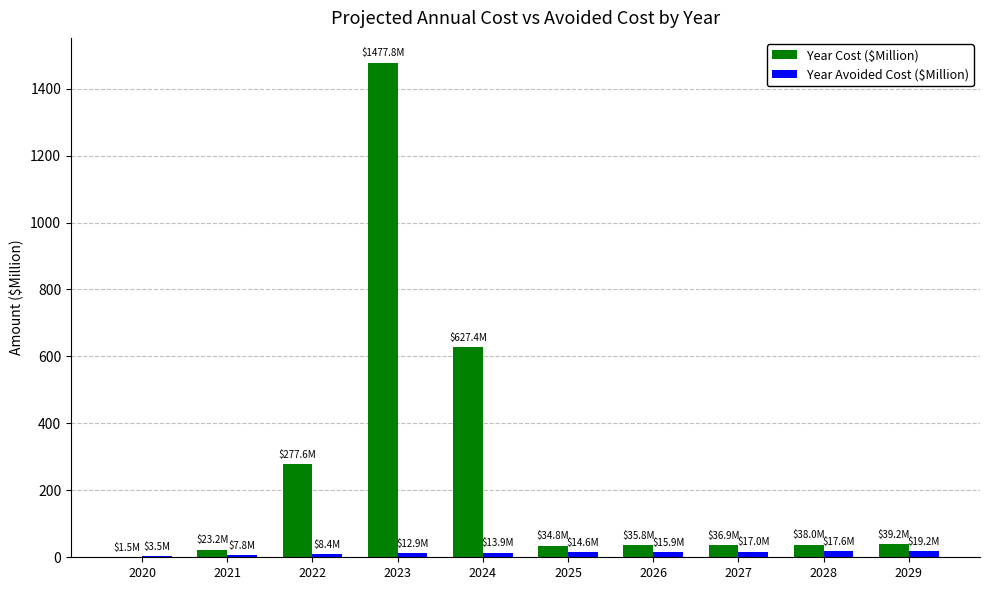

At which label does Year Avoided Cost ($Million) first exceed 14?

2025